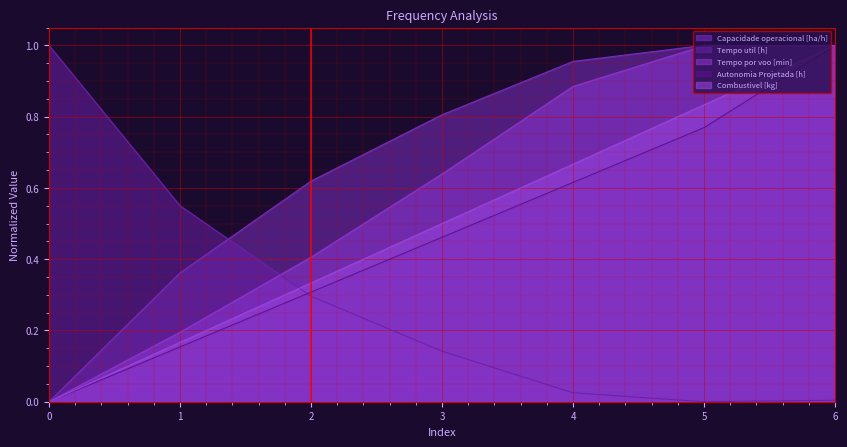

What is the total value across all series at 4?

3.1